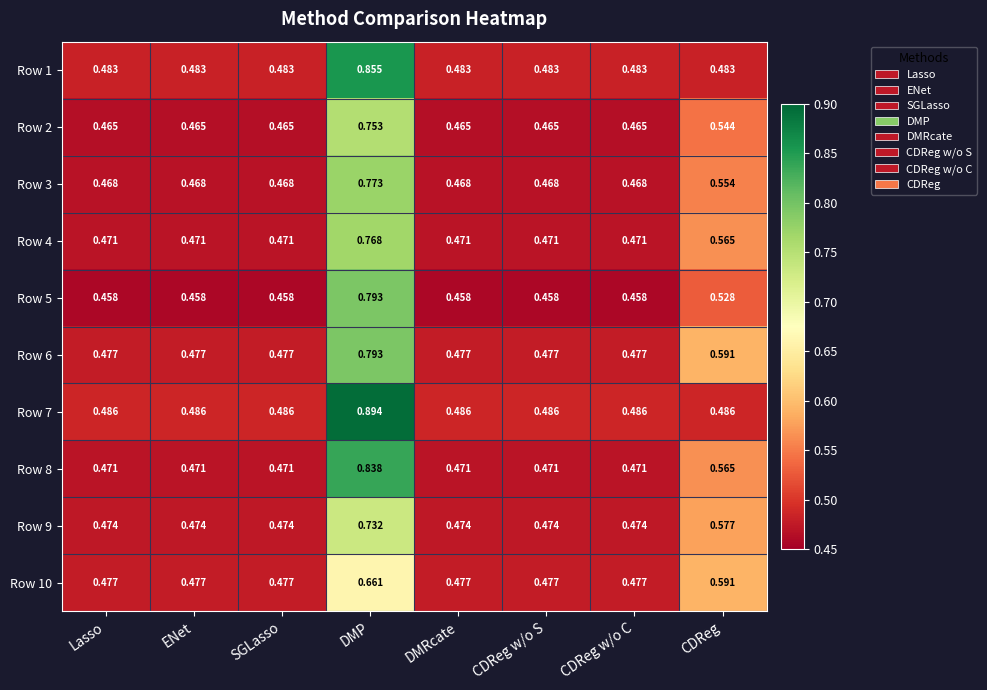

Is the value of Row 8 at DMP greater than the value of Row 2 at ENet?

Yes